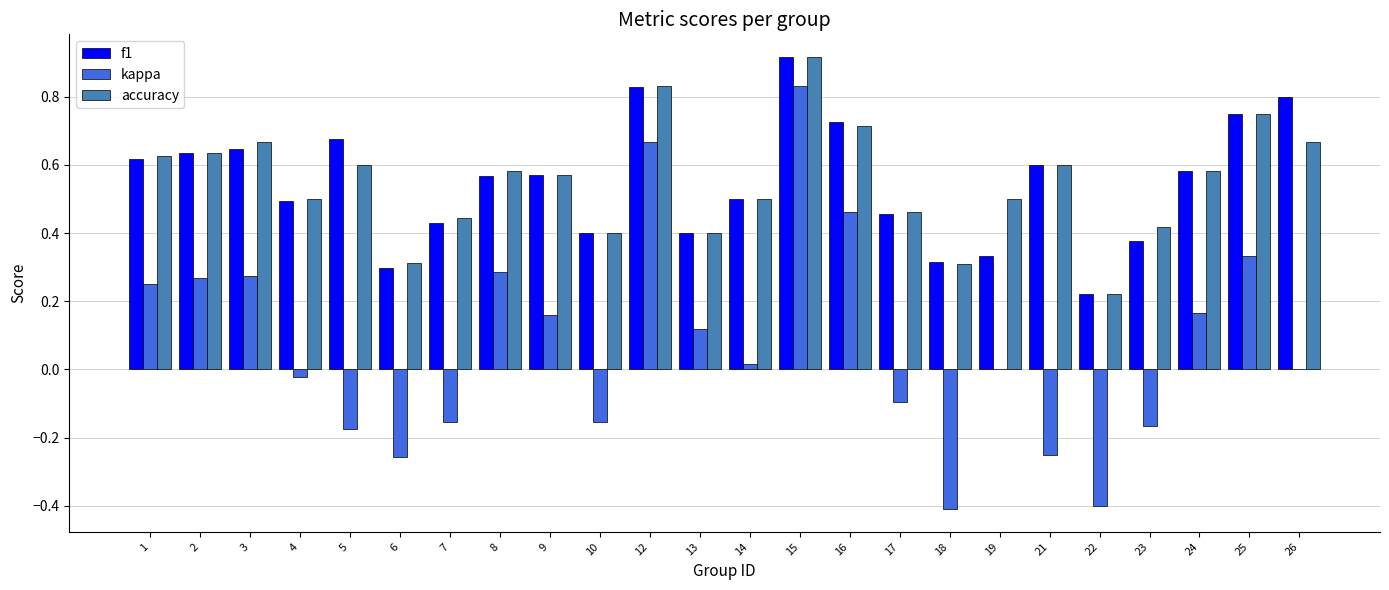

At which label does kappa first exceed 0?

1